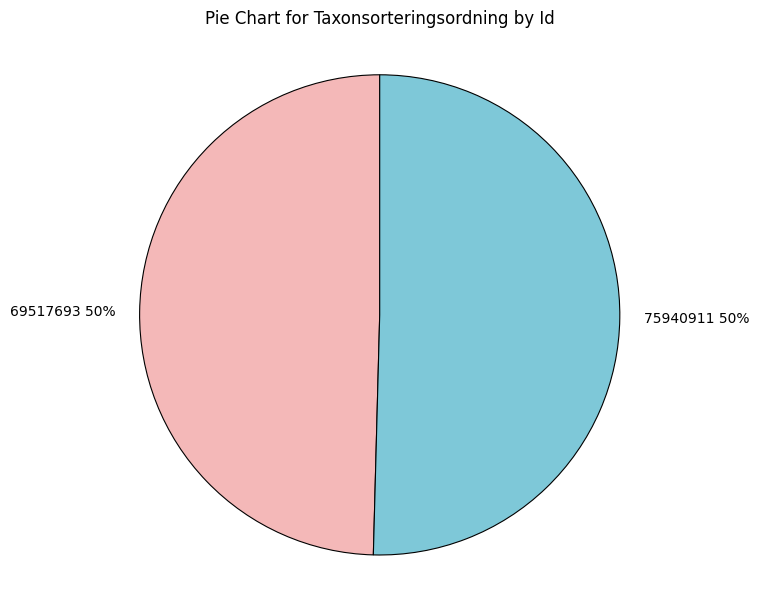

Is it true that 69517693 is 40% of the pie?

False